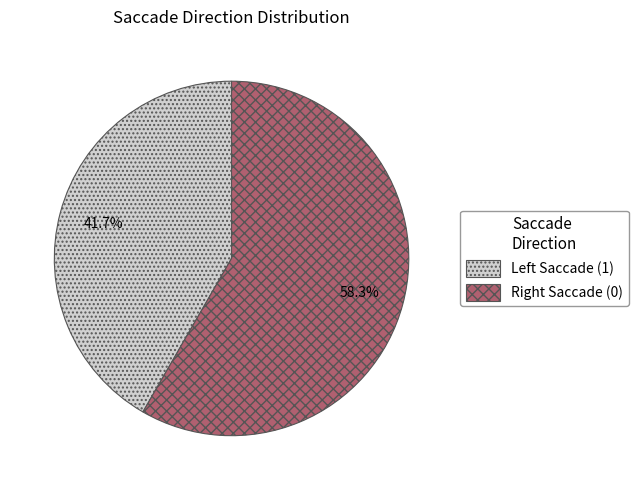

Is there a majority slice in this chart?

Yes